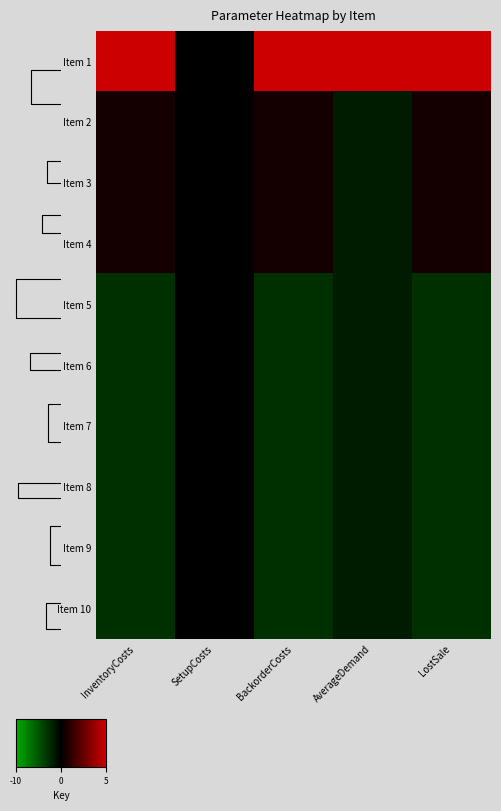

Reading left to right, what are all the values shown in this chart?

Item 1: InventoryCosts=2.8	SetupCosts=0.0	BackorderCosts=2.8	AverageDemand=3.0	LostSale=2.8
Item 2: InventoryCosts=0.2	SetupCosts=0.0	BackorderCosts=0.2	AverageDemand=-0.3	LostSale=0.2
Item 3: InventoryCosts=0.2	SetupCosts=0.0	BackorderCosts=0.2	AverageDemand=-0.3	LostSale=0.2
Item 4: InventoryCosts=0.2	SetupCosts=0.0	BackorderCosts=0.2	AverageDemand=-0.3	LostSale=0.2
Item 5: InventoryCosts=-0.6	SetupCosts=0.0	BackorderCosts=-0.6	AverageDemand=-0.3	LostSale=-0.6
Item 6: InventoryCosts=-0.6	SetupCosts=0.0	BackorderCosts=-0.6	AverageDemand=-0.3	LostSale=-0.6
Item 7: InventoryCosts=-0.6	SetupCosts=0.0	BackorderCosts=-0.6	AverageDemand=-0.3	LostSale=-0.6
Item 8: InventoryCosts=-0.6	SetupCosts=0.0	BackorderCosts=-0.6	AverageDemand=-0.3	LostSale=-0.6
Item 9: InventoryCosts=-0.6	SetupCosts=0.0	BackorderCosts=-0.6	AverageDemand=-0.3	LostSale=-0.6
Item 10: InventoryCosts=-0.6	SetupCosts=0.0	BackorderCosts=-0.6	AverageDemand=-0.3	LostSale=-0.6